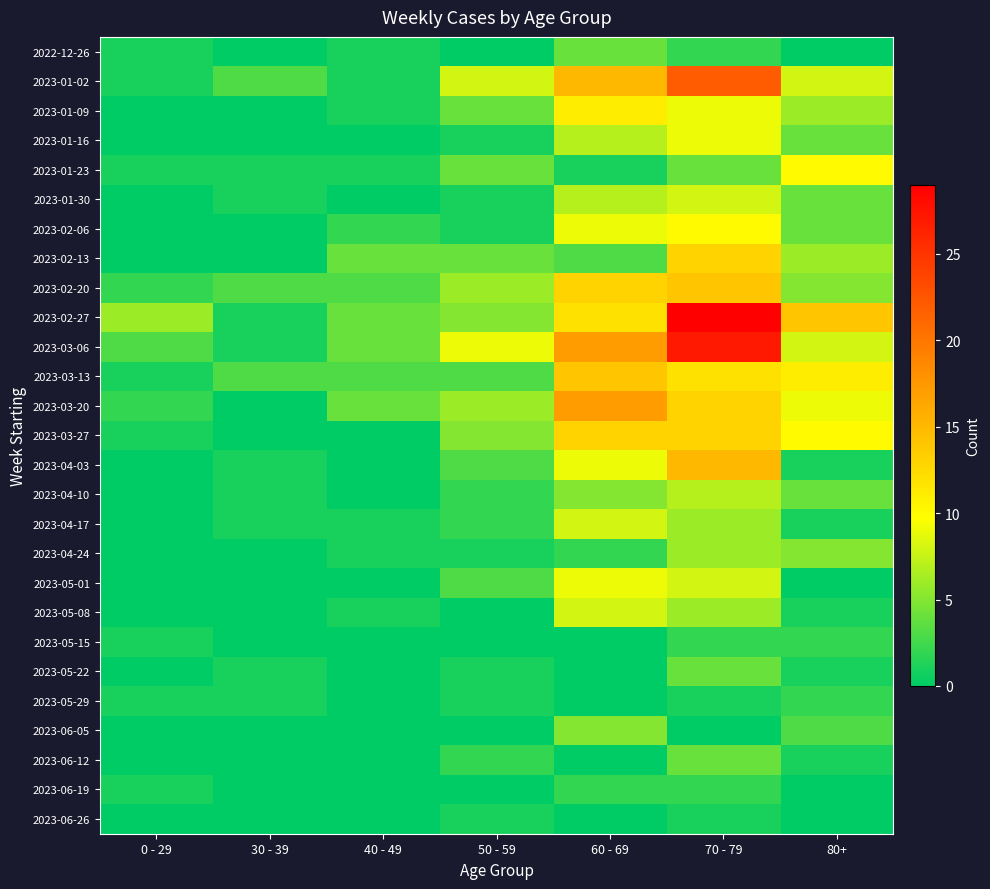

At which category is the sum across all series the highest?

70 - 79